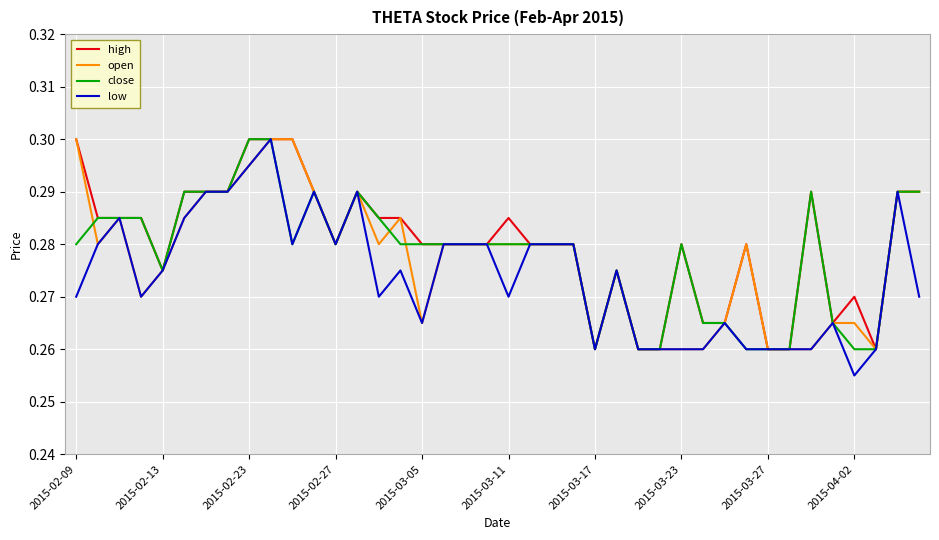

Is this an area chart (filled region under the line)?

No